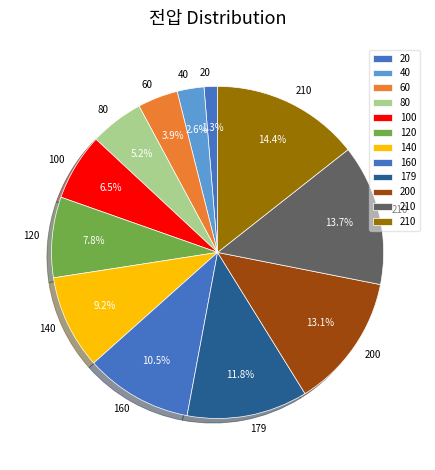

How many segments does this pie chart have?

12